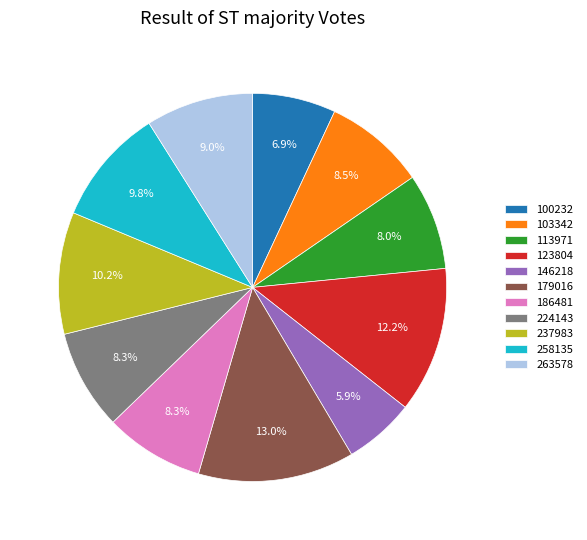

Count the number of slices in the pie.

11